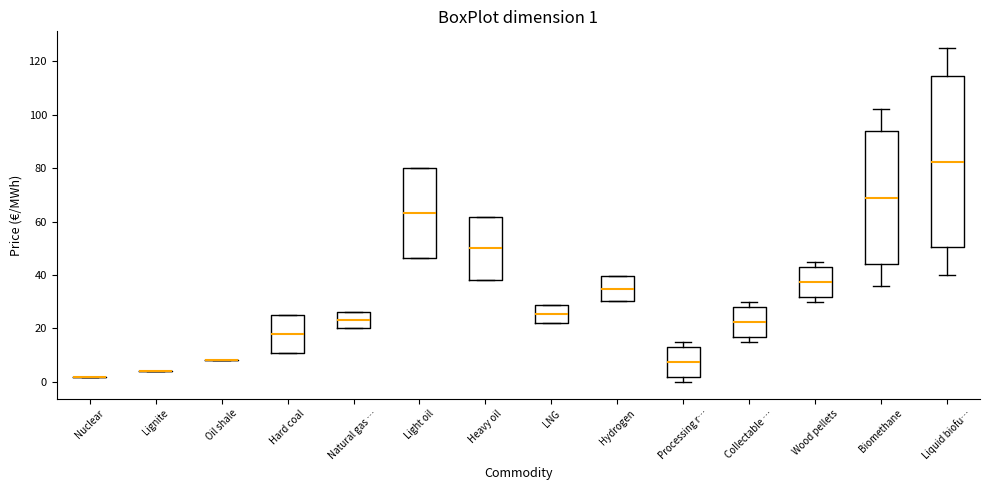

Comparing the boxes themselves (not the whiskers), which one is the tallest?

Liquid biofu…